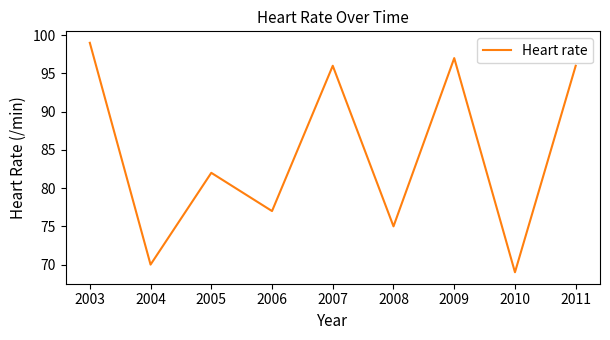

Does the chart display data point markers on the line(s)?

No